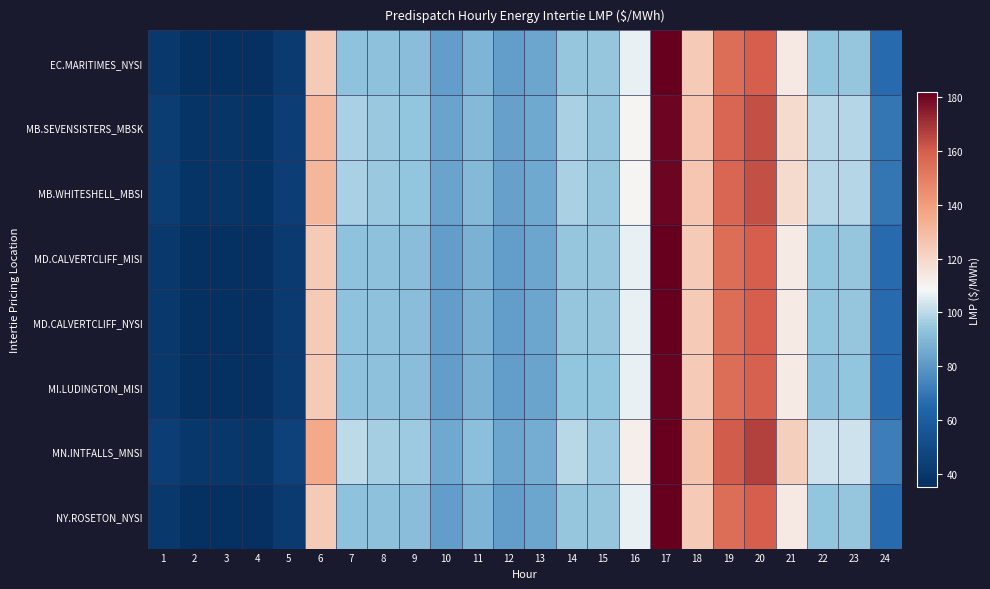

Between 2 and 18, which series saw the biggest shift?

EC.MARITIMES_NYSI